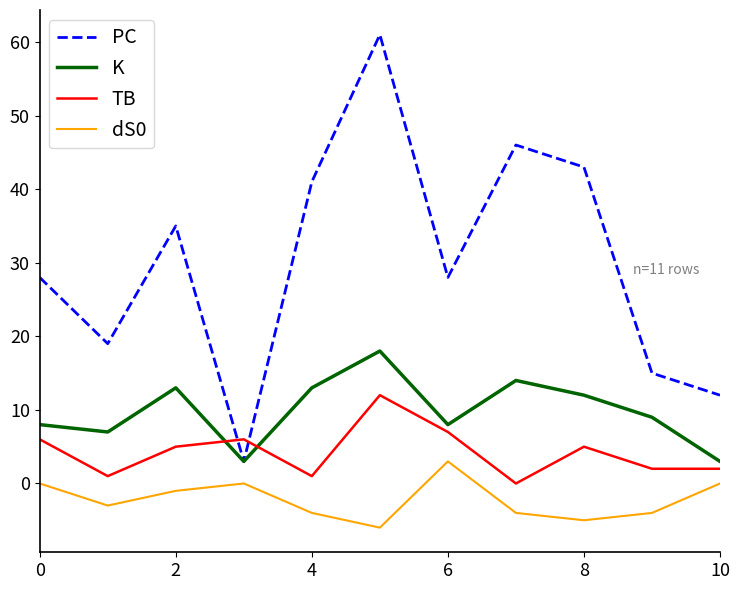

What is the minimum value for K?

3